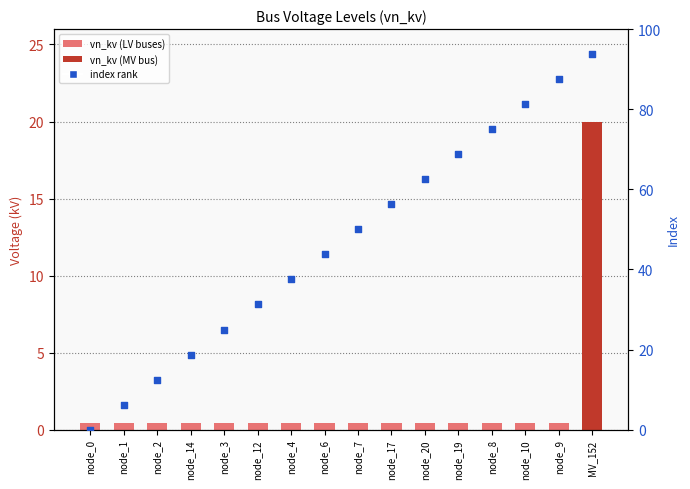

Is the value of vn_kv at node_9 greater than the value of index rank at node_20?

No